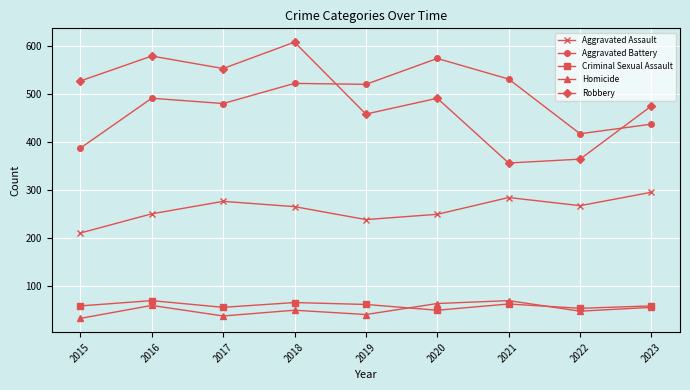

Which series has the widest spread of values?

Robbery